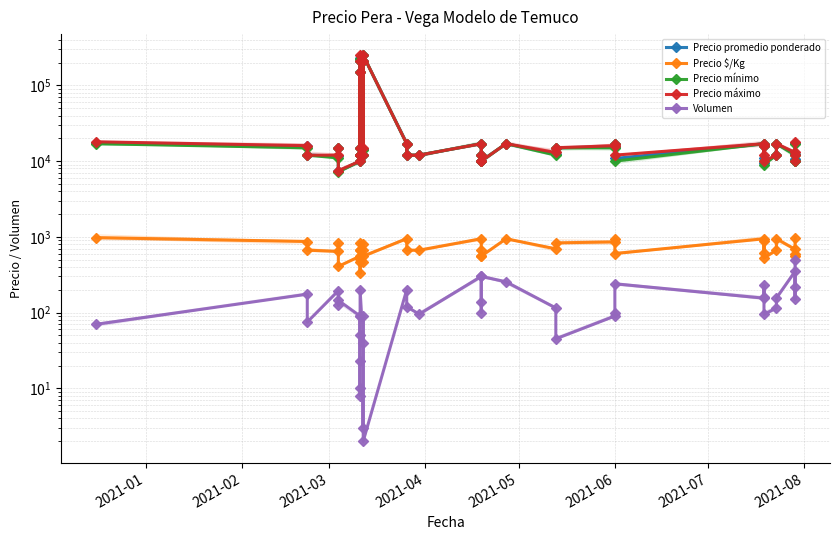

How many interior local valleys does the Precio promedio ponderado series have?

9